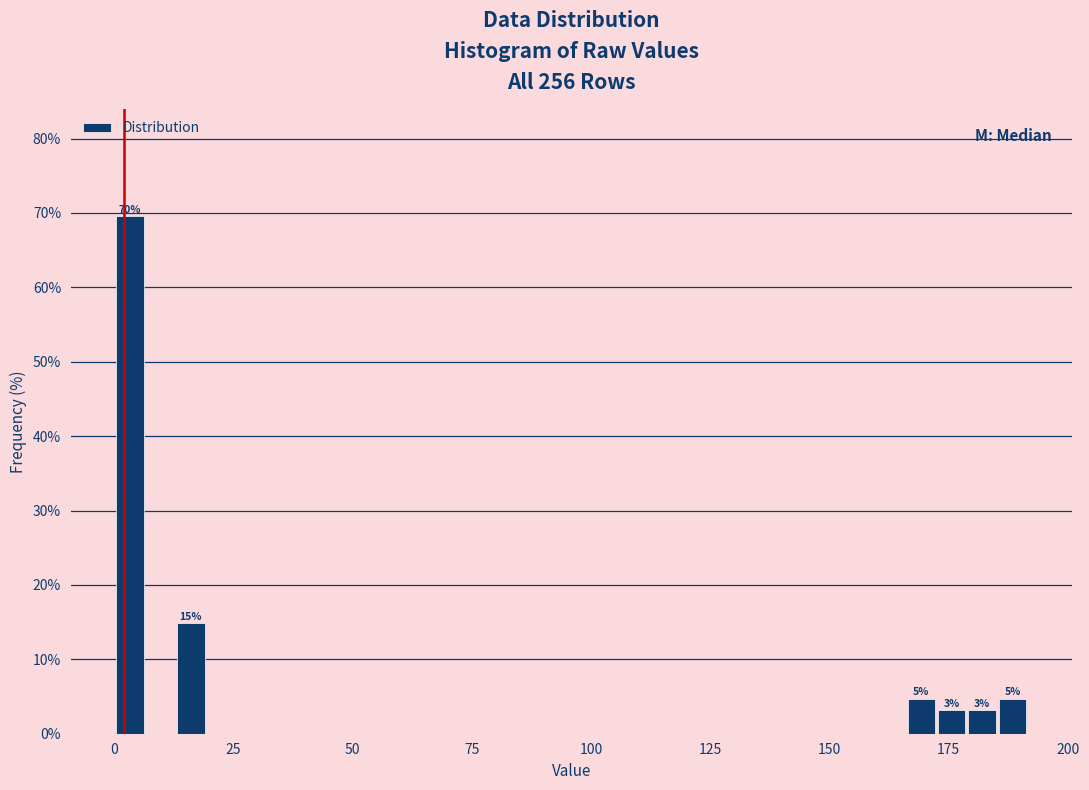

Around what value on the x-axis is the tallest bar? Give the approximate position of its centre, as read against the axis.

5